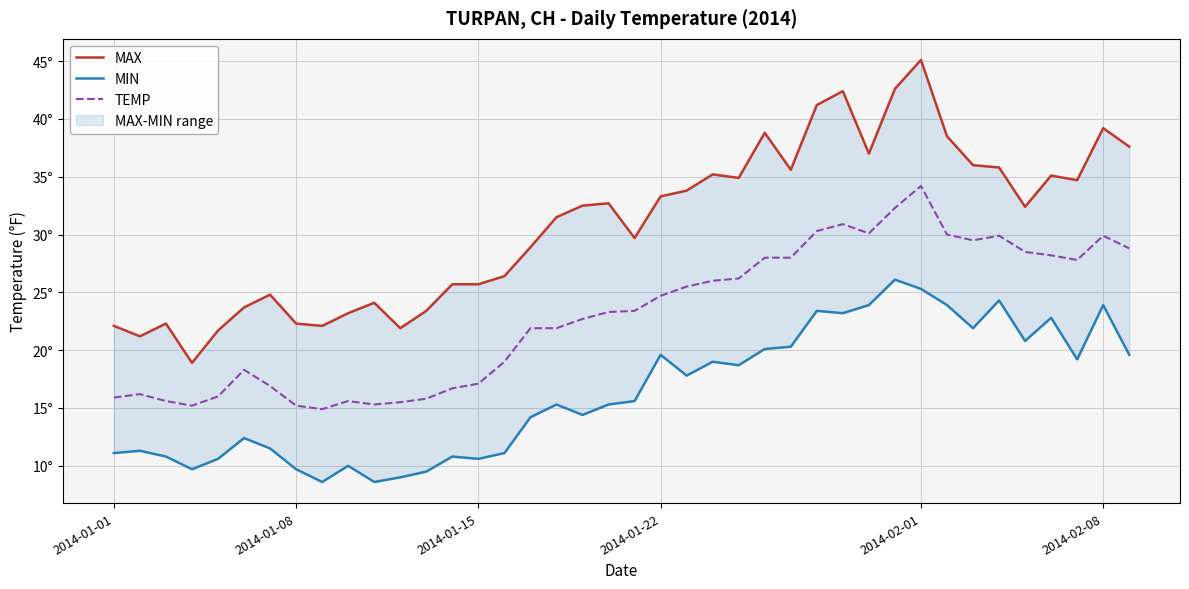

How many interior local valleys does the MIN series have?

11